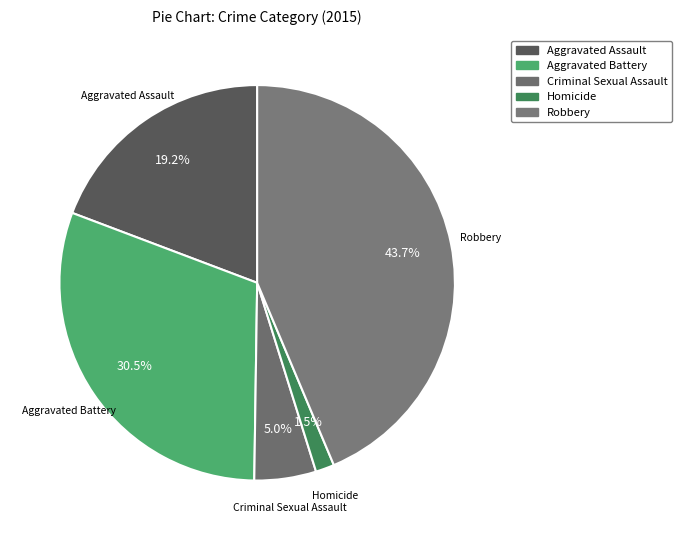

Is there any slice that represents more than half of the pie?

No